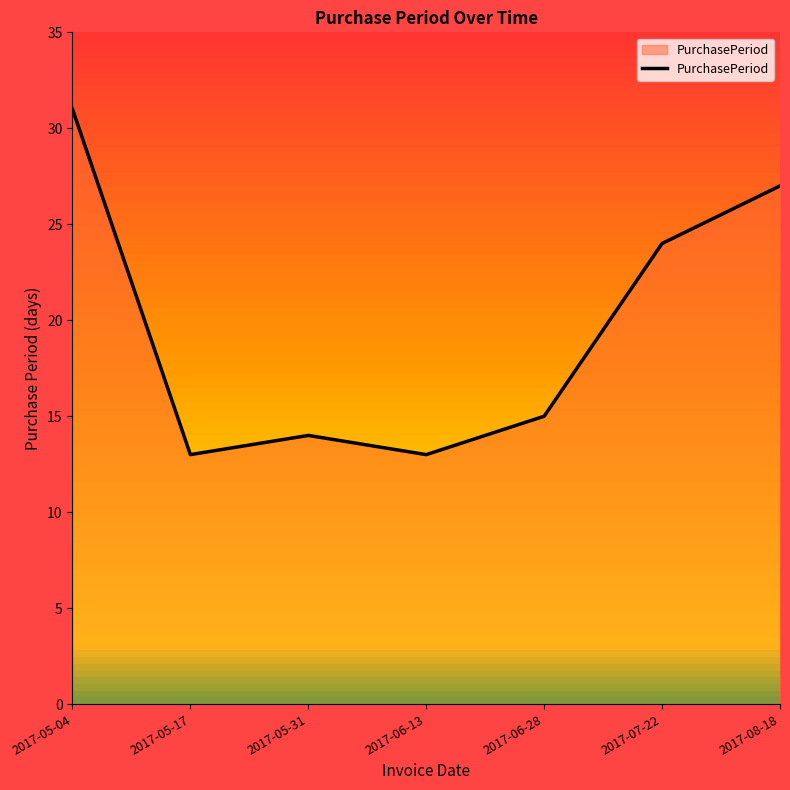

Where is the first local minimum?

2017-05-17